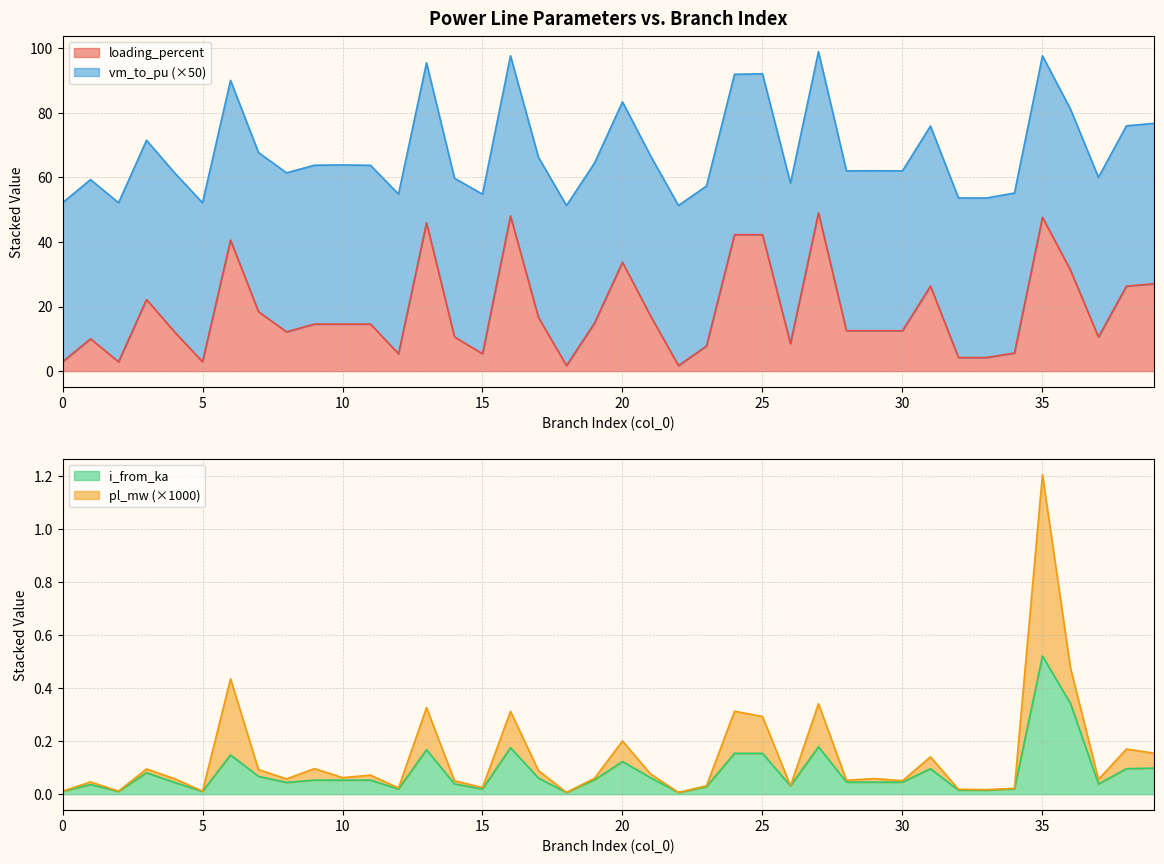

The i_from_ka series shows 0.0 at 20. True or false?

False